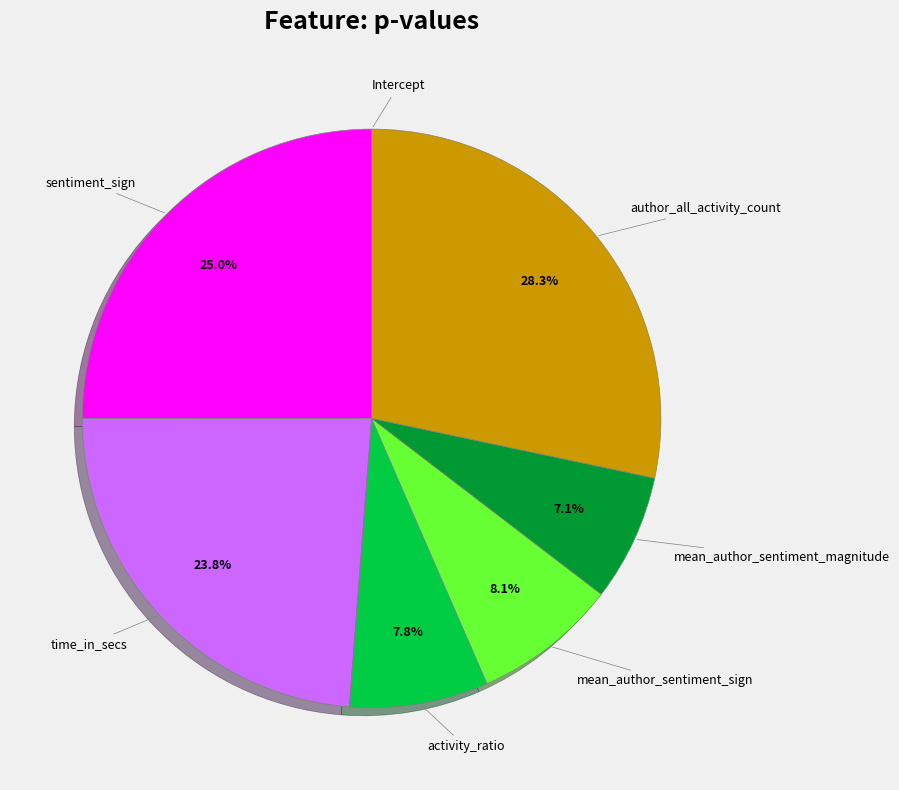

Does any single category account for the majority?

No